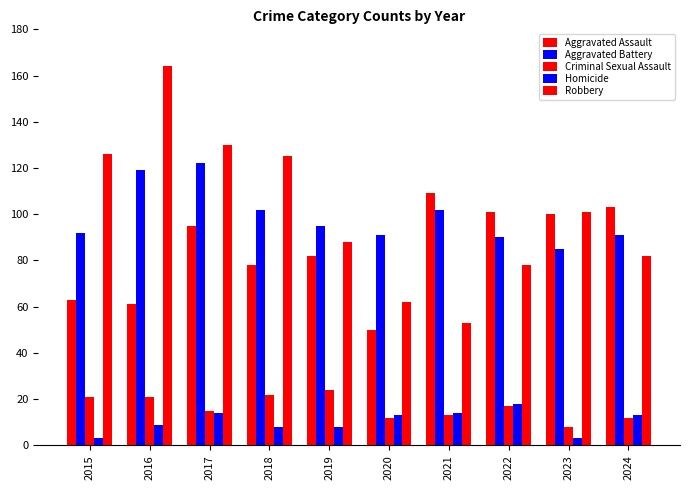

How many series are shown in this chart?

5